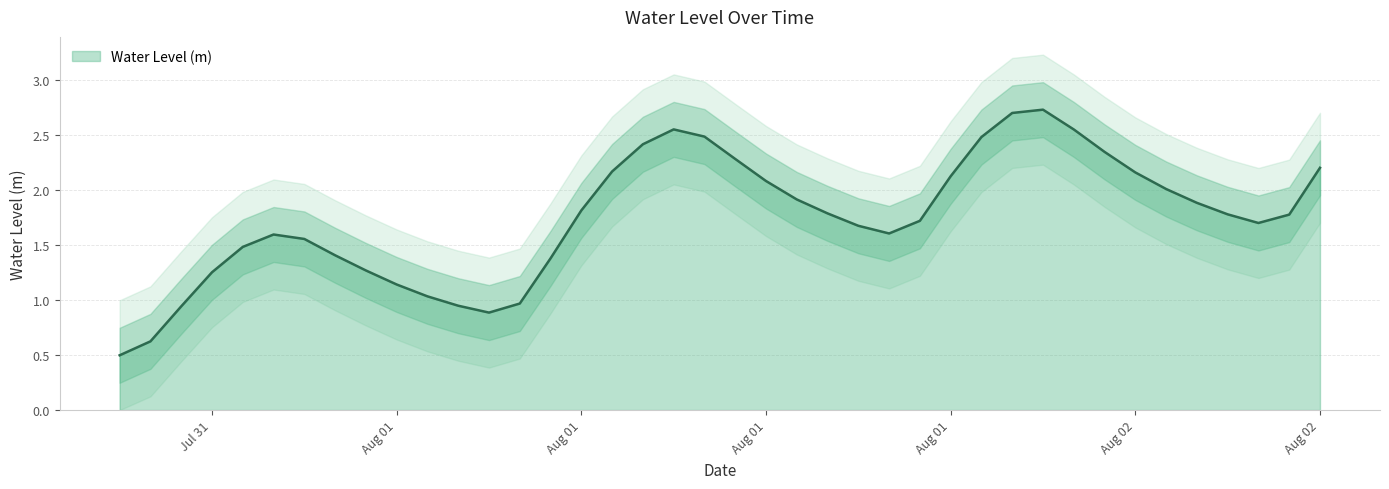

What is the label of the 7th point from the left?

2023-08-01 00:00:00